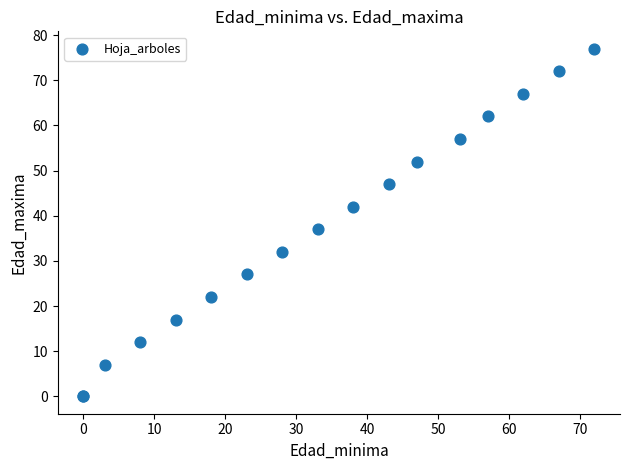

What Y value in the scatter plot is closest to 38?

37